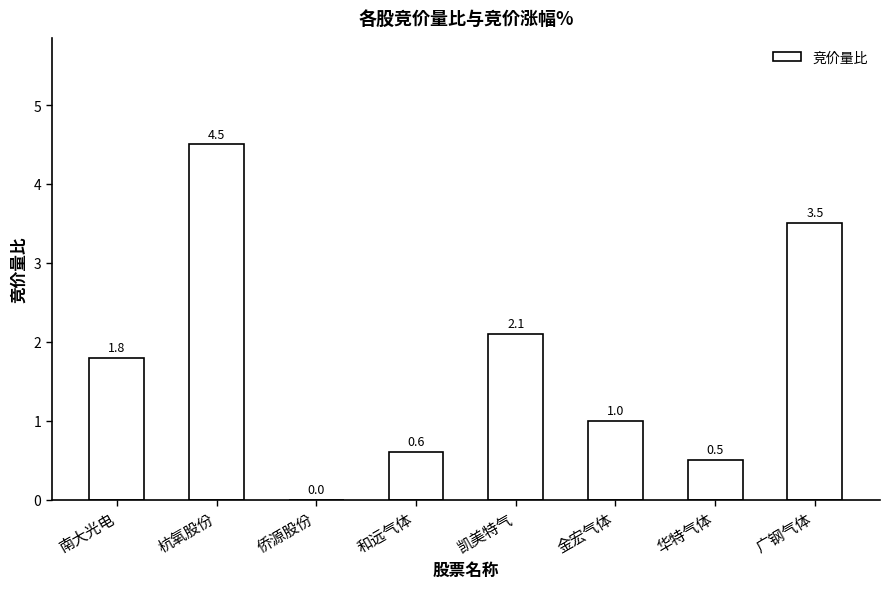

Where is the data nearest to the value 2?

凯美特气